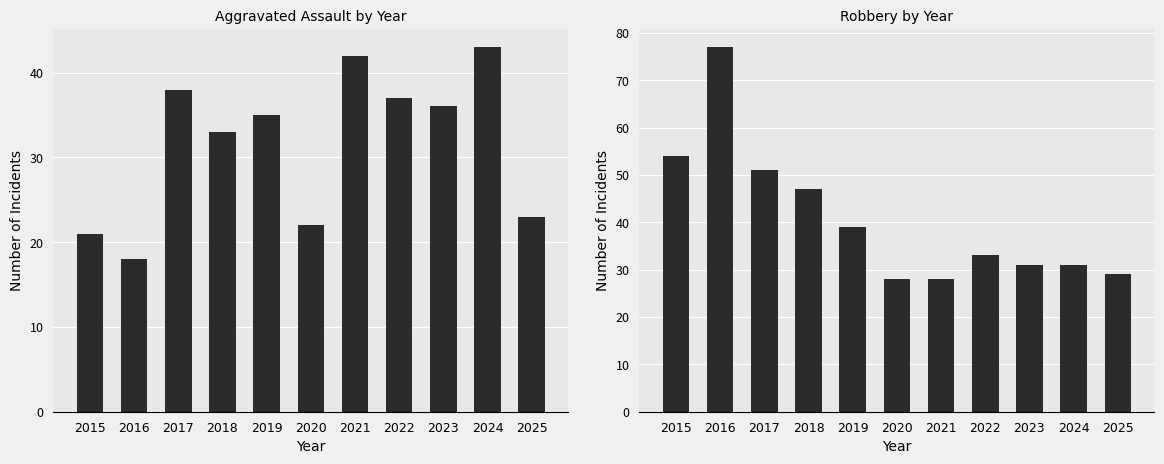

What is the difference between the Aggravated Assault values at 2019 and 2020?

13